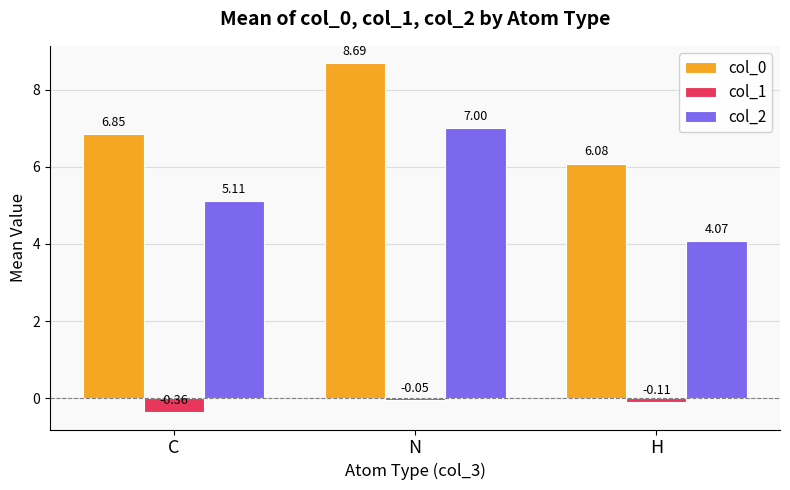

What is the value of the col_0 bar at the 3rd from the left?

6.1